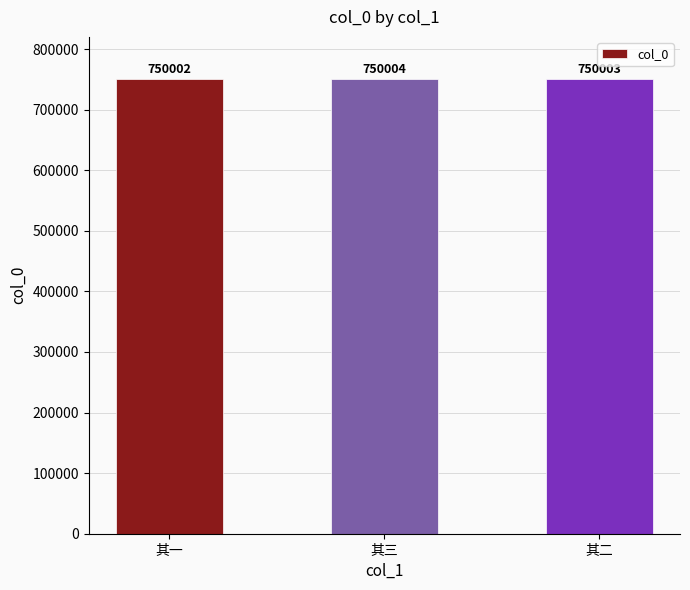

What is the average value?

750003